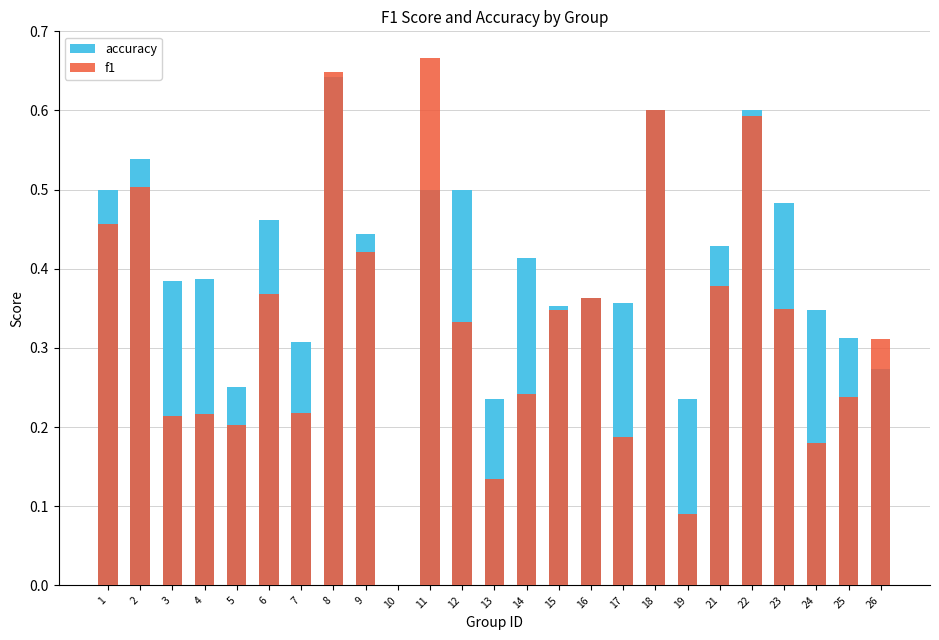

List the series in order of their peak value, lowest first.

accuracy, f1